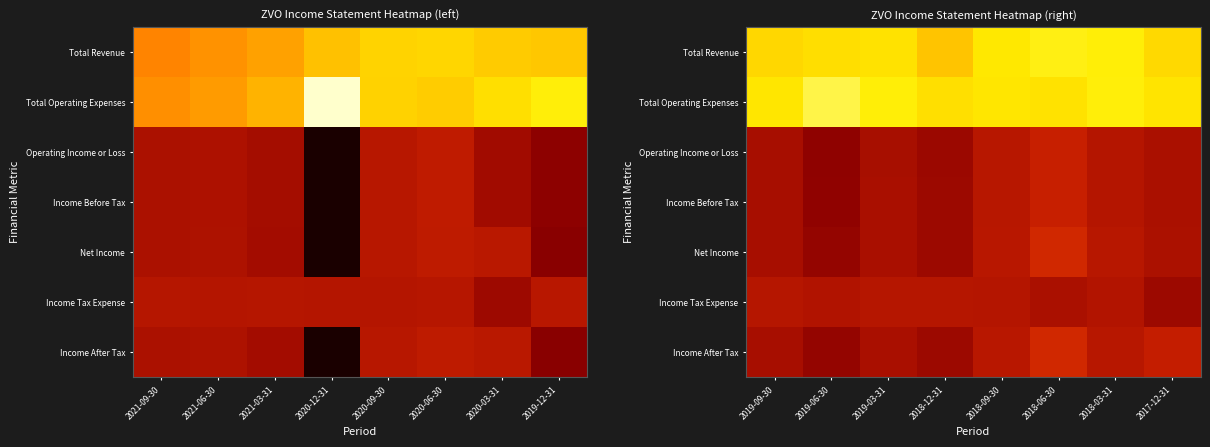

True or false: Operating Income or Loss has a value of -819 at 2018-03-31.

False